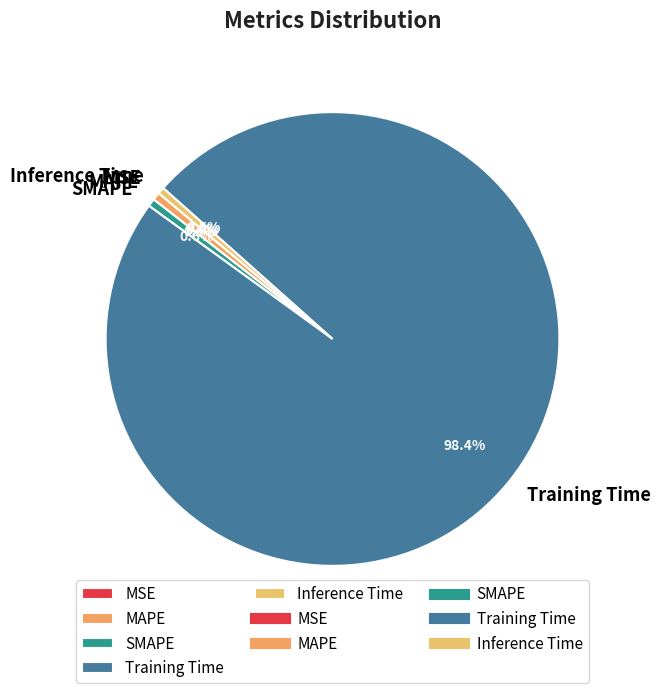

To the nearest percent, what is the combined percentage of MAPE and SMAPE?

1%